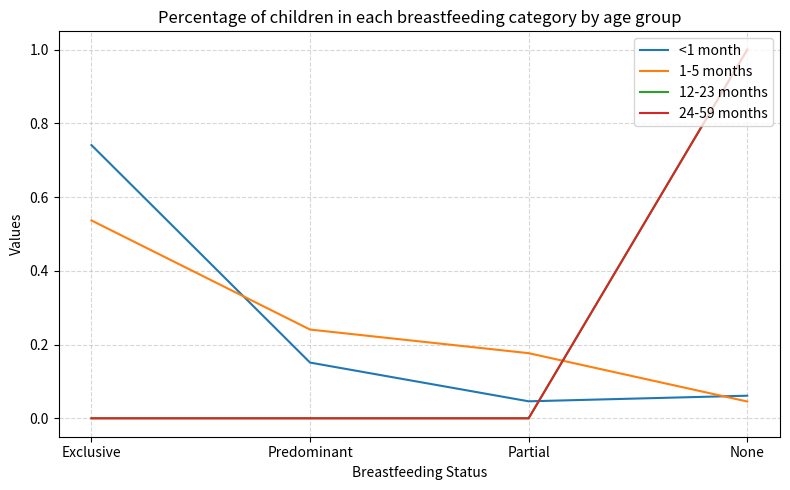

Is this an area chart (filled region under the line)?

No